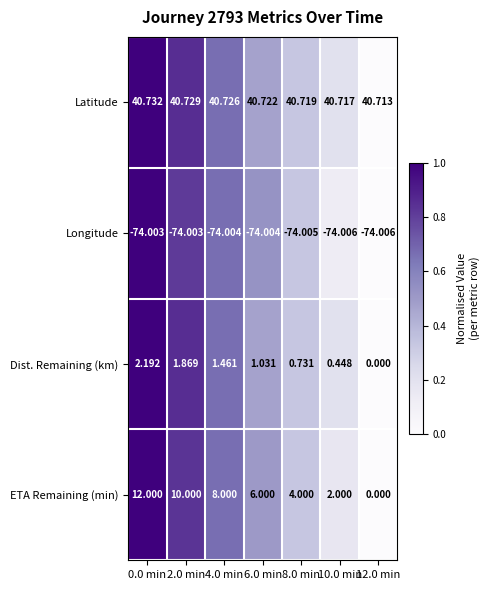

List the series in order of their peak value, highest first.

Latitude, ETA Remaining (min), Dist. Remaining (km), Longitude